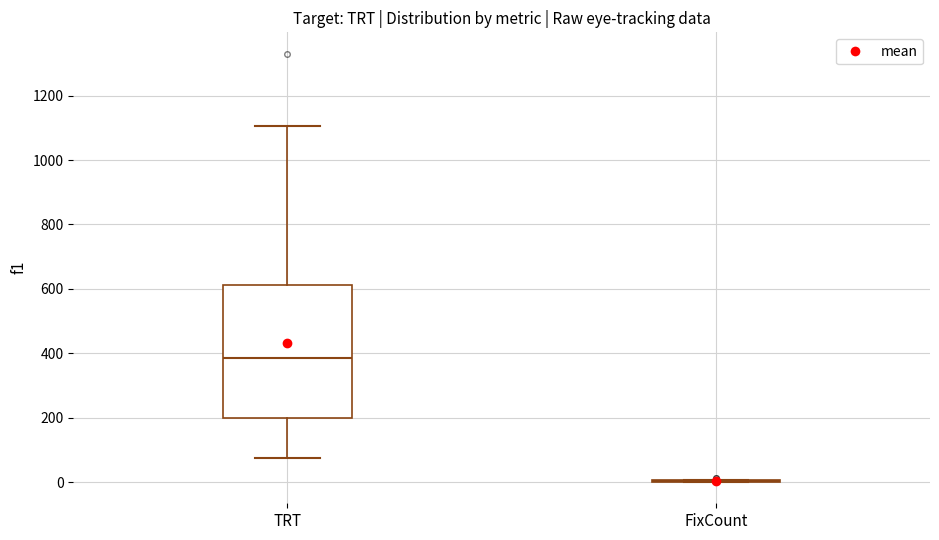

Reading left to right, read every box against the y-axis: the position of its median line, the range the box covers, and the ends of its whiskers. The values are not printed on the chart, so give them approximately, as read against the axis.

TRT: median 380, box 200 to 620, whiskers 80 to 1100
FixCount: box collapsed to a line at 0, whiskers 0 to 0